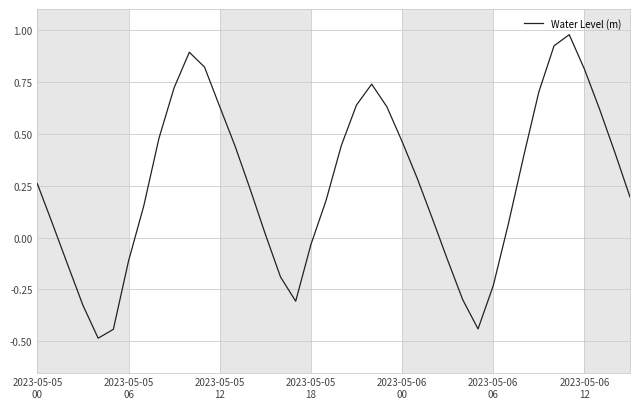

What is the minimum value shown in the chart?

-0.5